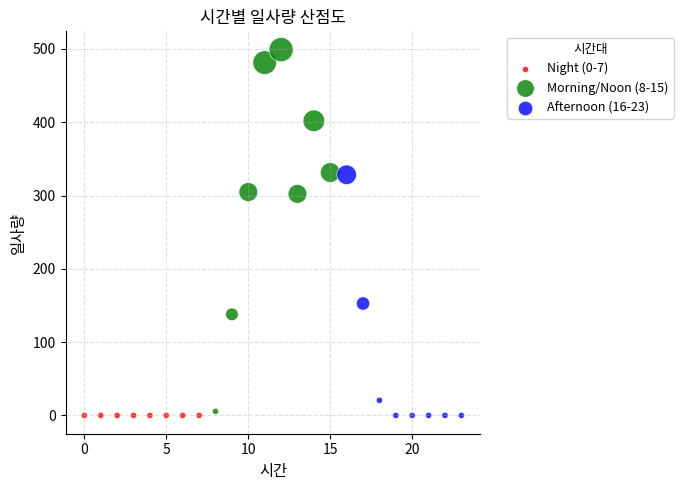

Which series reaches the maximum Y coordinate?

Morning/Noon (8-15)